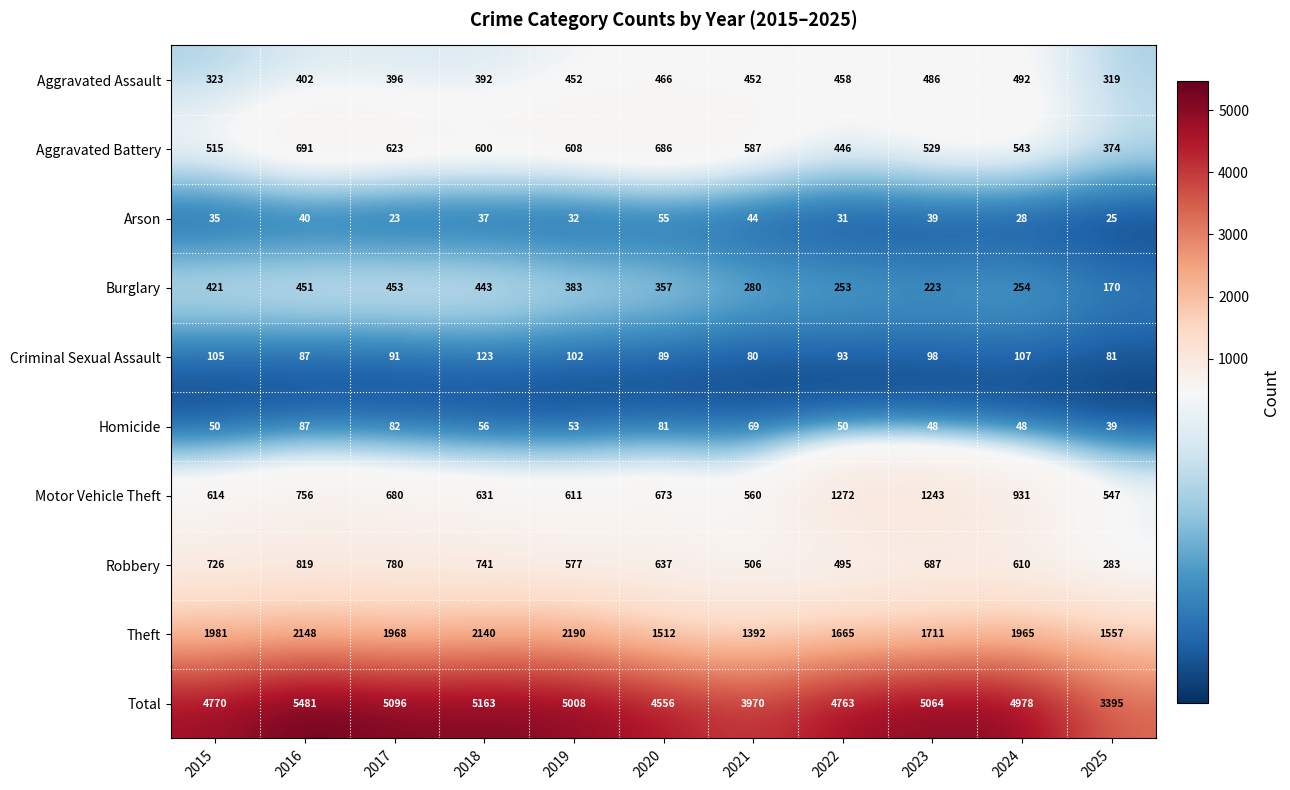

What is the lowest value of the Total series?

3395